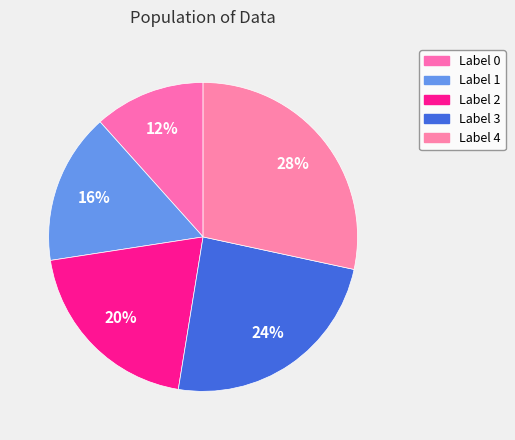

How many segments does this pie chart have?

5